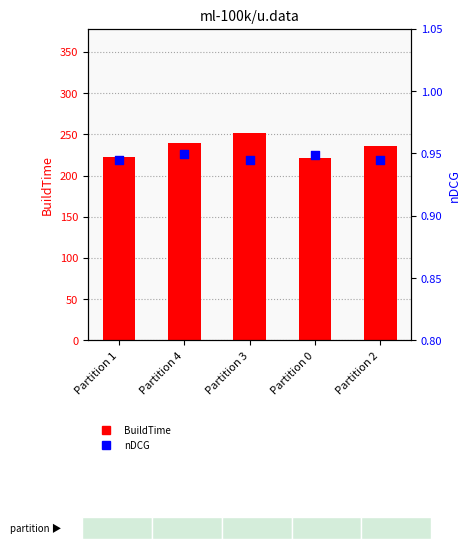

What is the total value across all series at Partition 4?

240.9